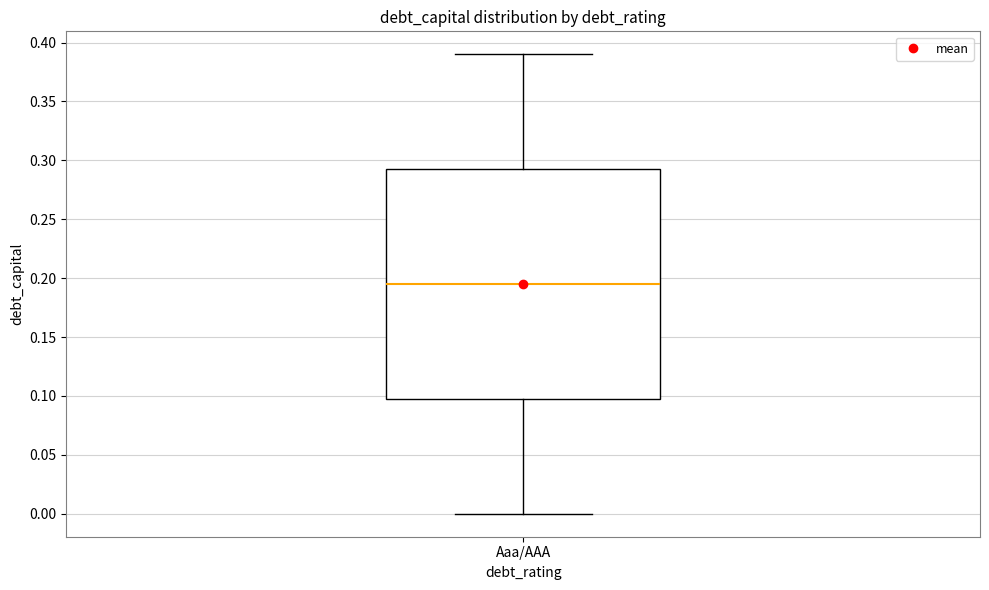

Transcribe this box plot: give where the median line is, the range the box spans, and where the two whiskers end, as read against the y-axis. The values are not printed on the chart, so give them approximately, as read against the axis.

median 0.195, box 0.100 to 0.295, whiskers 0.000 to 0.390